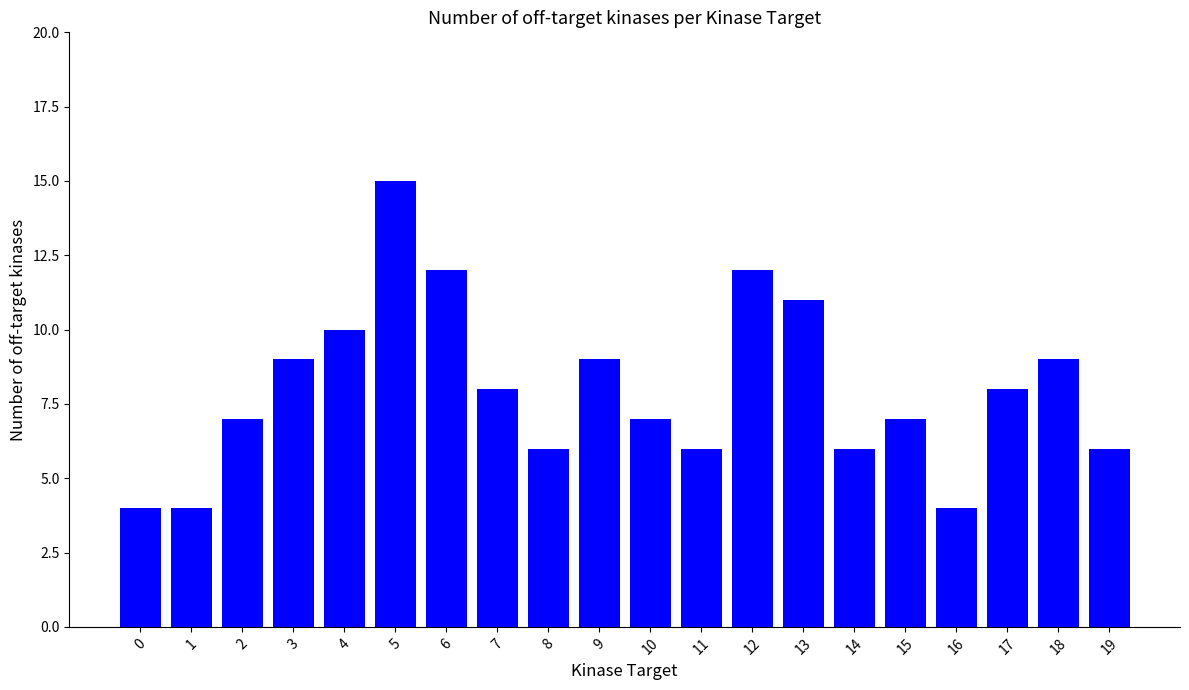

The chart shows a value of 3 at 2. True or false?

False